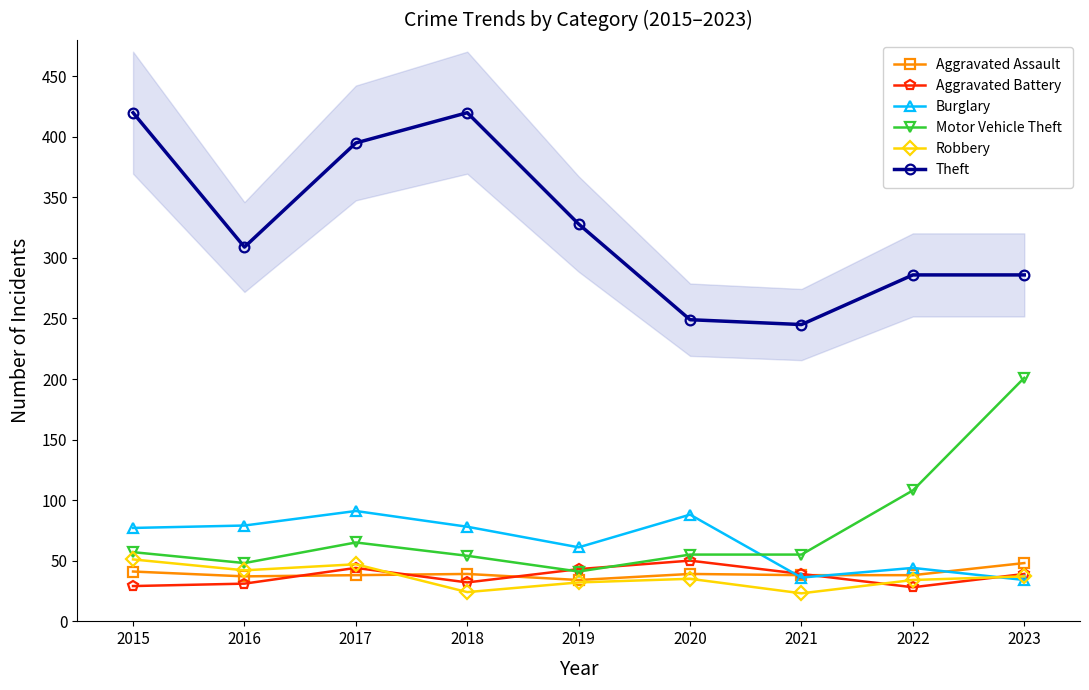

At which label does Motor Vehicle Theft reach its peak?

2023